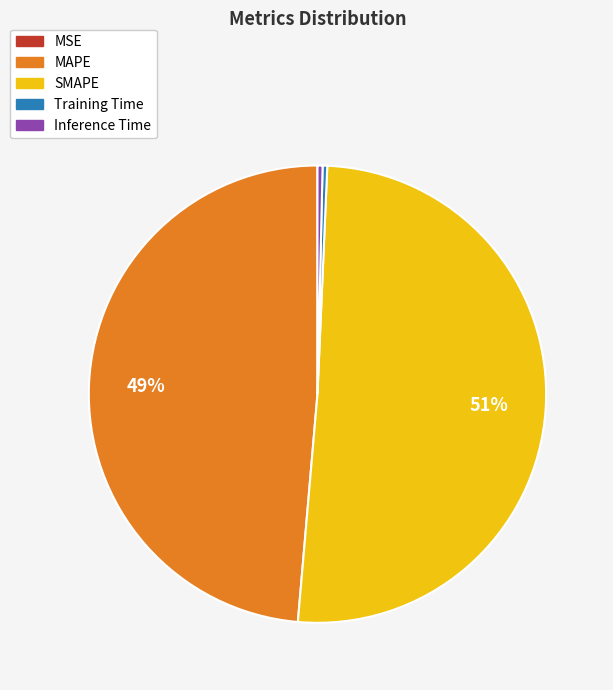

Which has a higher value, Training Time or MAPE?

MAPE